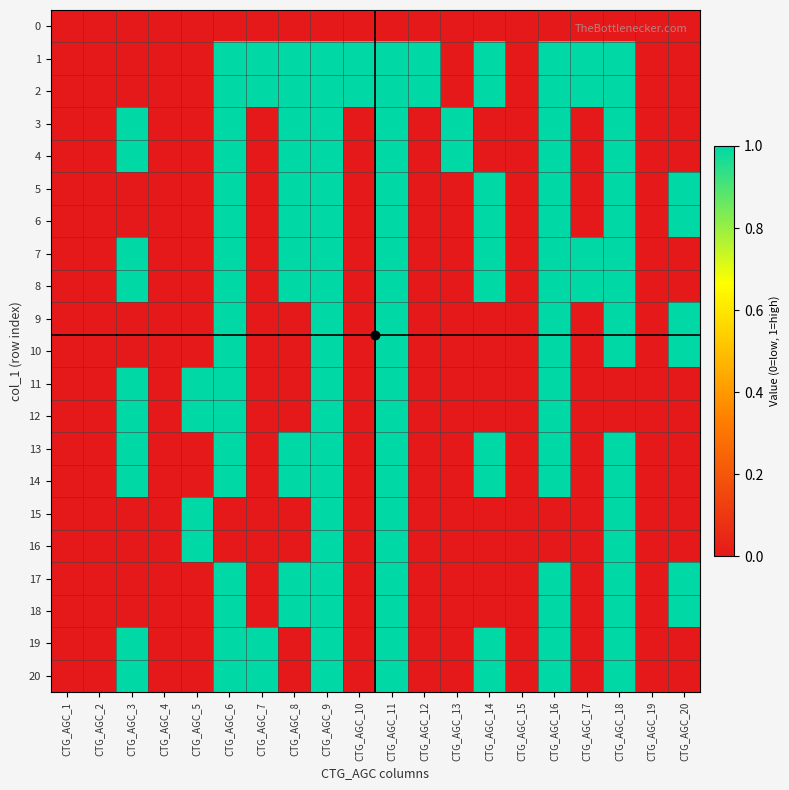

What is the greatest value displayed?

1